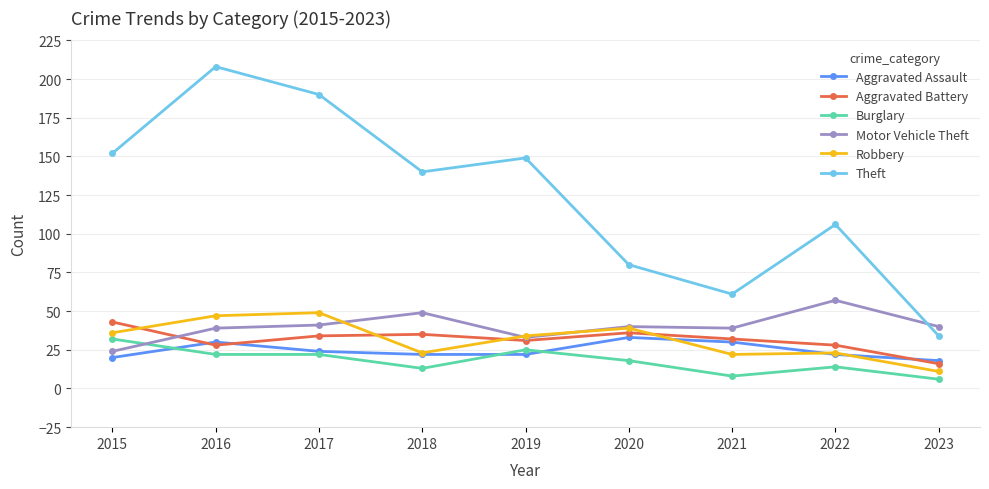

What is the sum of all Motor Vehicle Theft values?

362